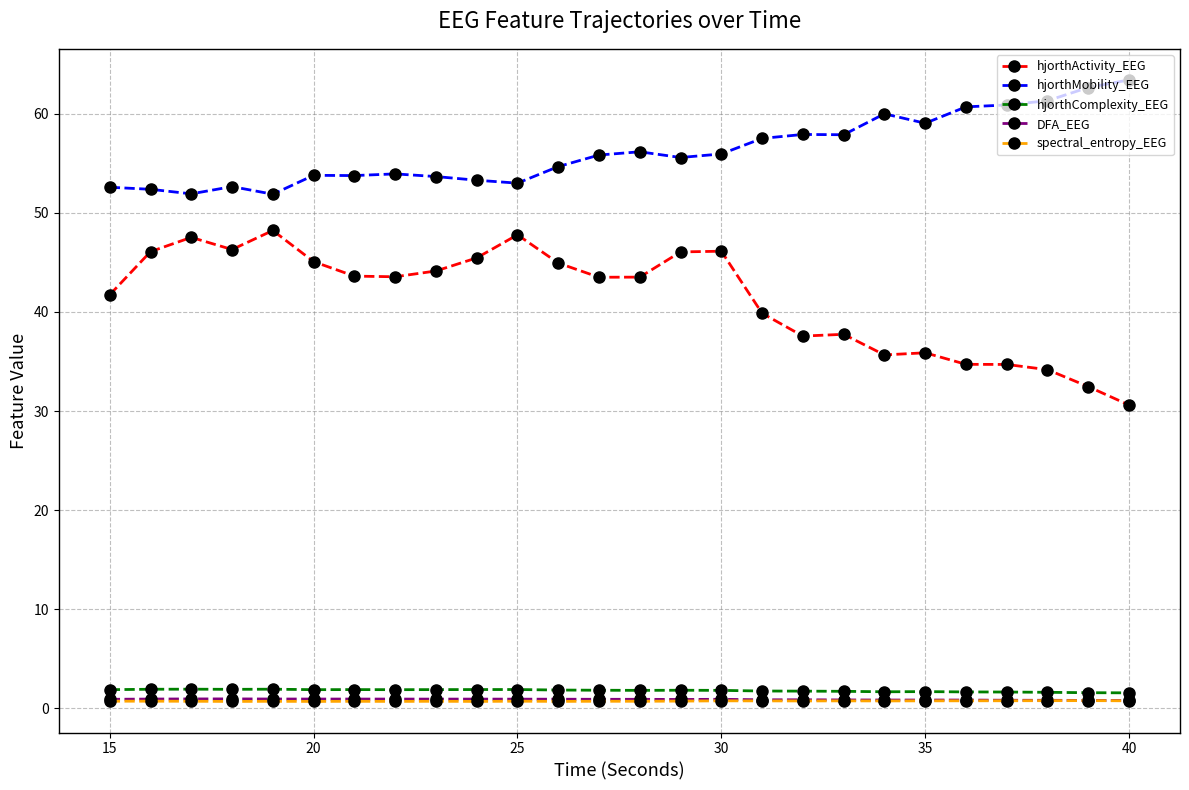

Which series has the largest range (max minus min)?

hjorthActivity_EEG